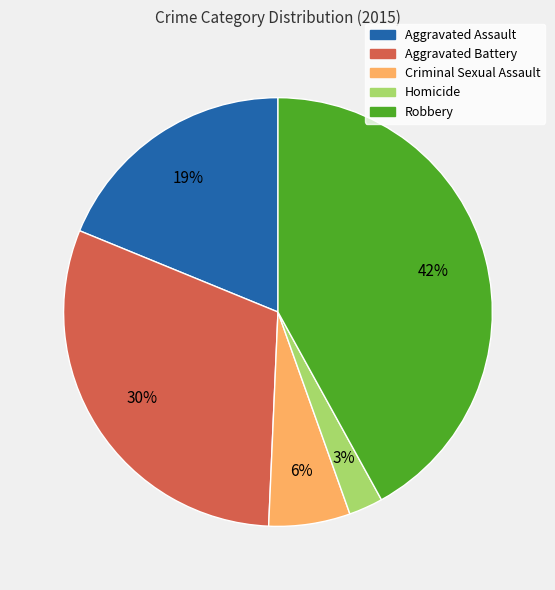

Which has a higher value, Aggravated Battery or Aggravated Assault?

Aggravated Battery